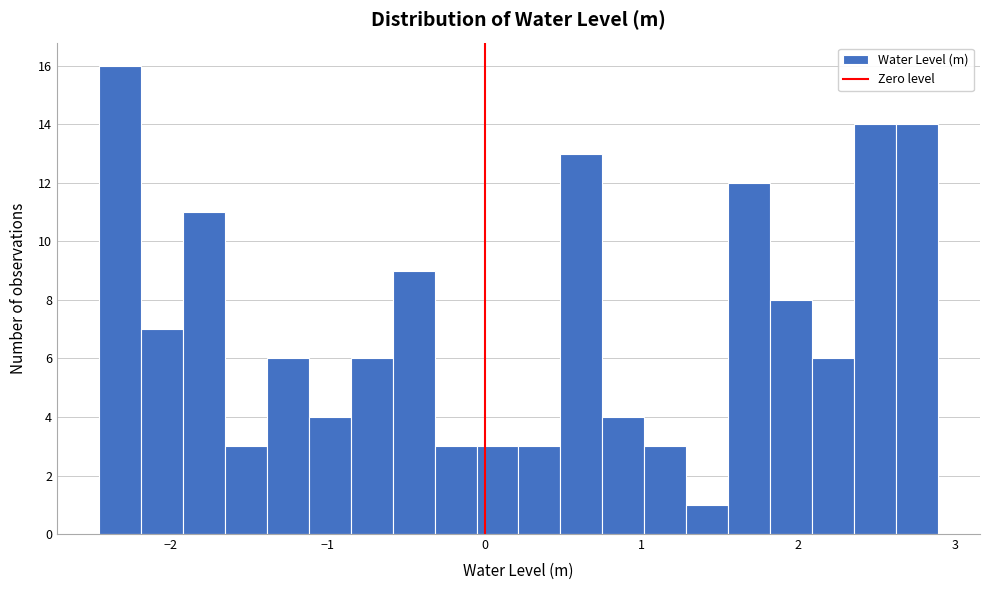

Read against the x-axis, roughly where is the centre of the tallest bar?

-2.3